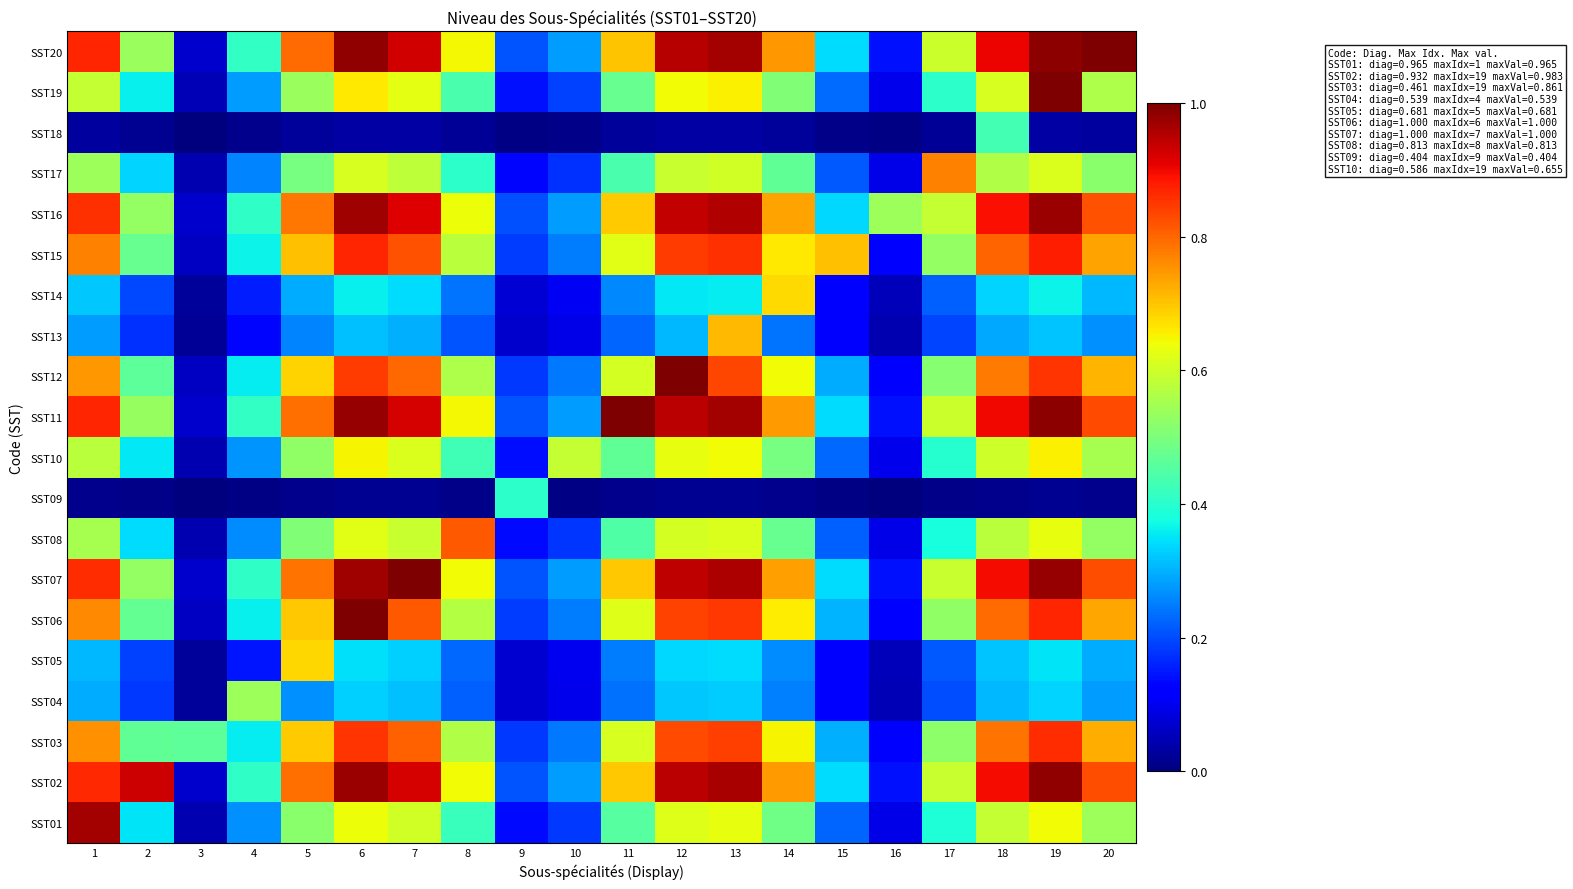

Count the number of categories in the chart.

20